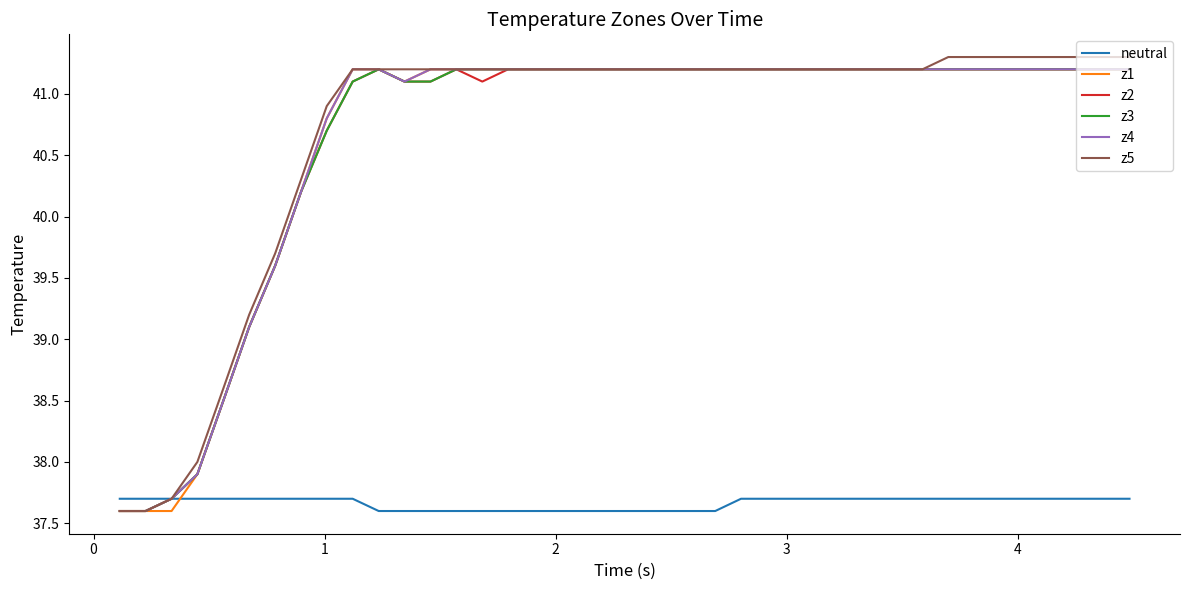

What is the lowest value of the z5 series?

37.6